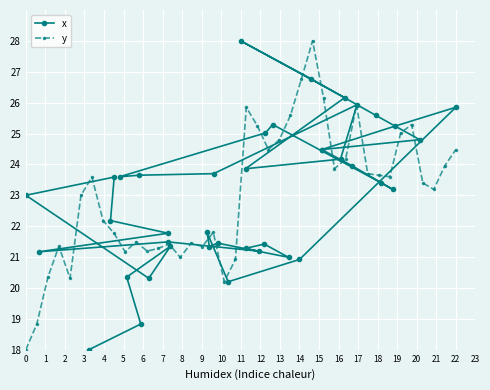

What is the minimum value shown in the chart?

18.0